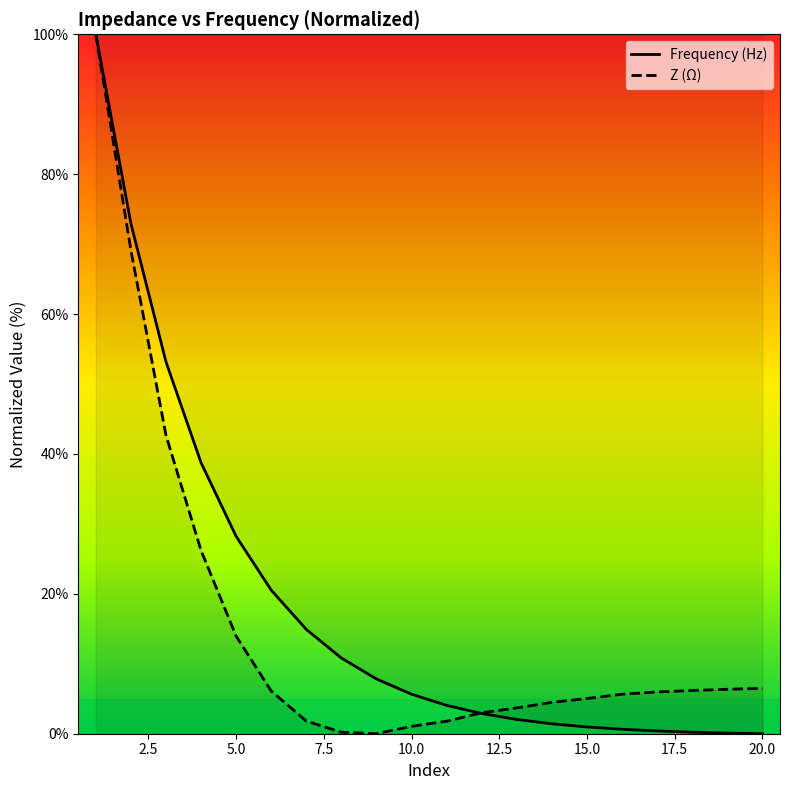

At which category does the chart reach its peak across all series?

1